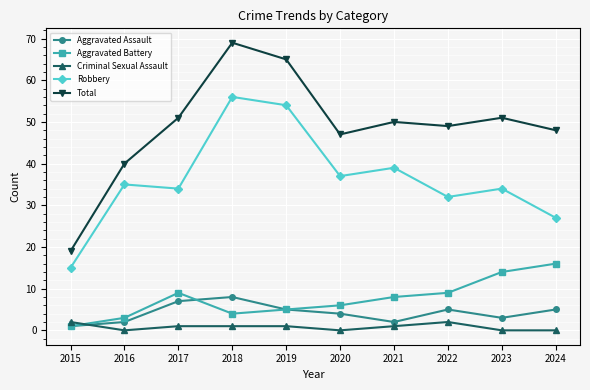

At which label is Robbery closest to 35?

2016